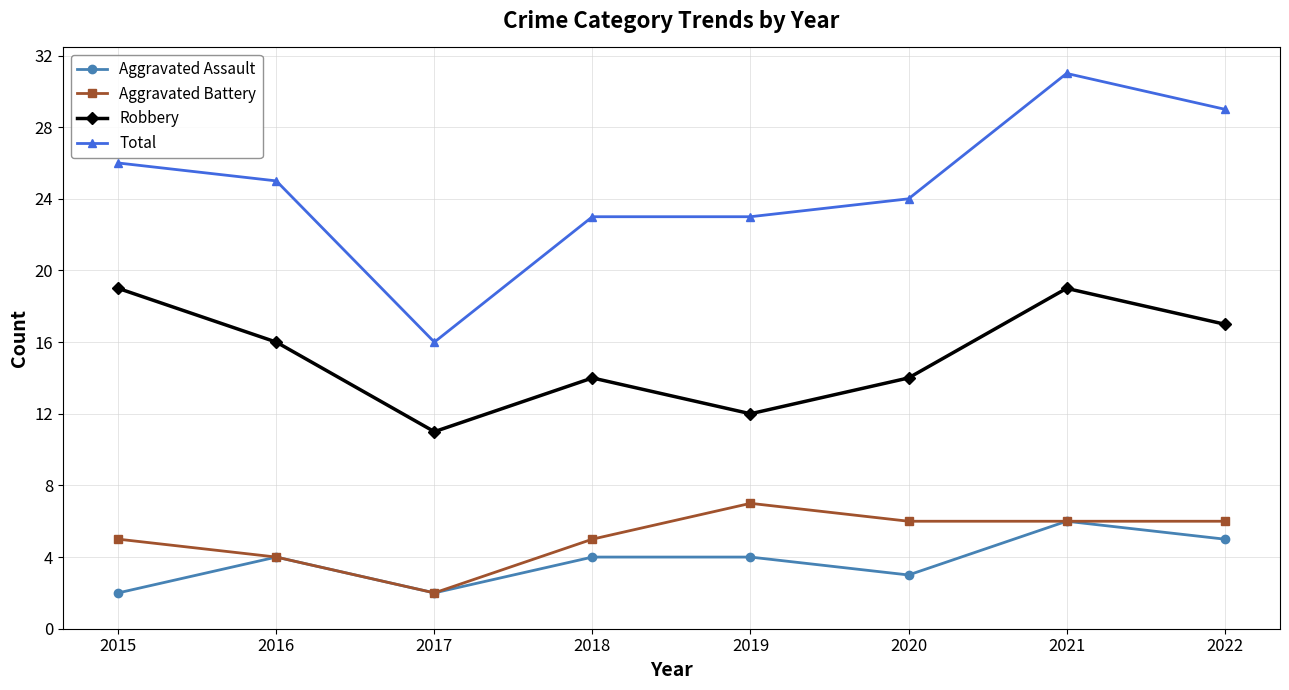

What are all the series names shown in the legend?

Aggravated Assault, Aggravated Battery, Robbery, Total